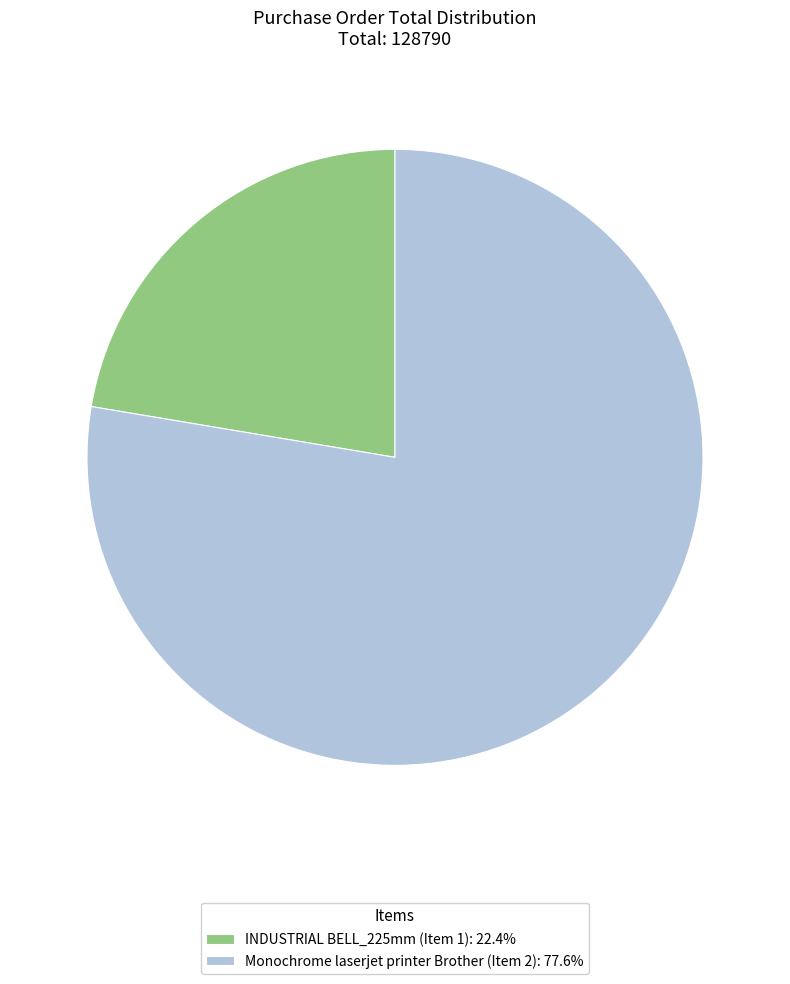

Rank the categories by value from highest to lowest.

Monochrome laserjet printer Brother (Item 2), INDUSTRIAL BELL_225mm (Item 1)